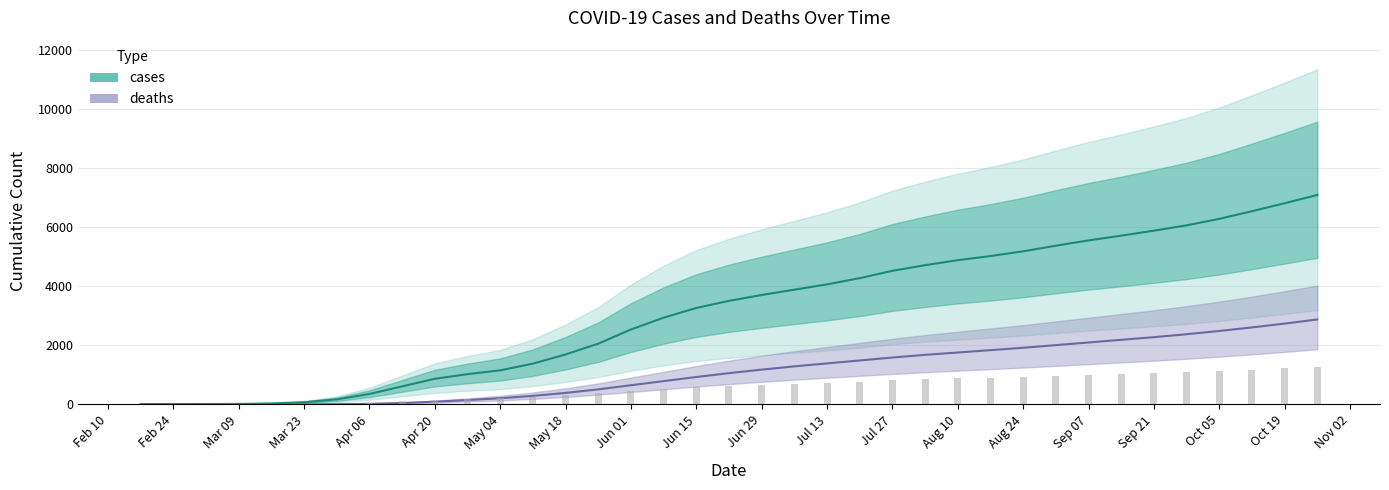

What is the difference between the cases values at 2020-09-14 and 2020-04-20?

4850